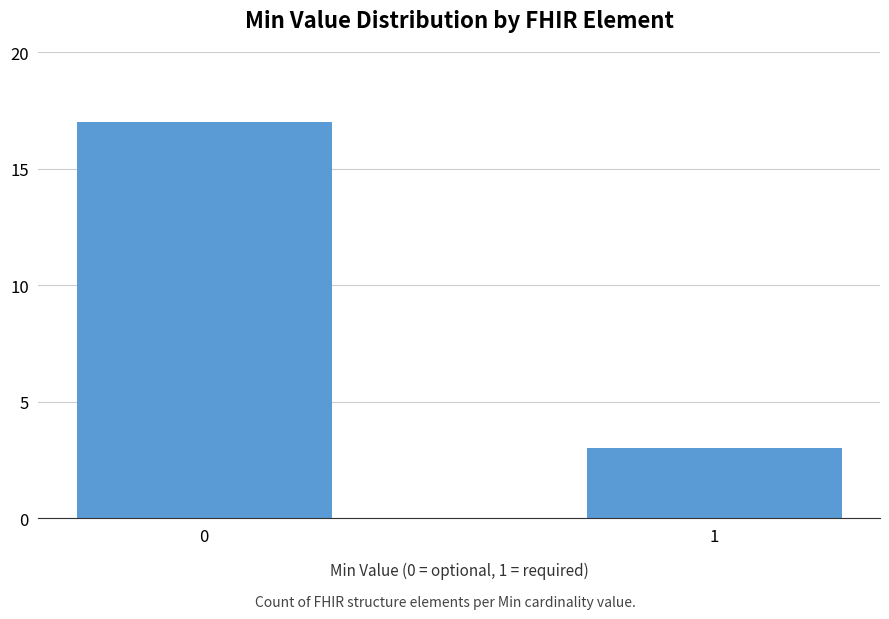

True or false: the data shows 2 at 1.

False